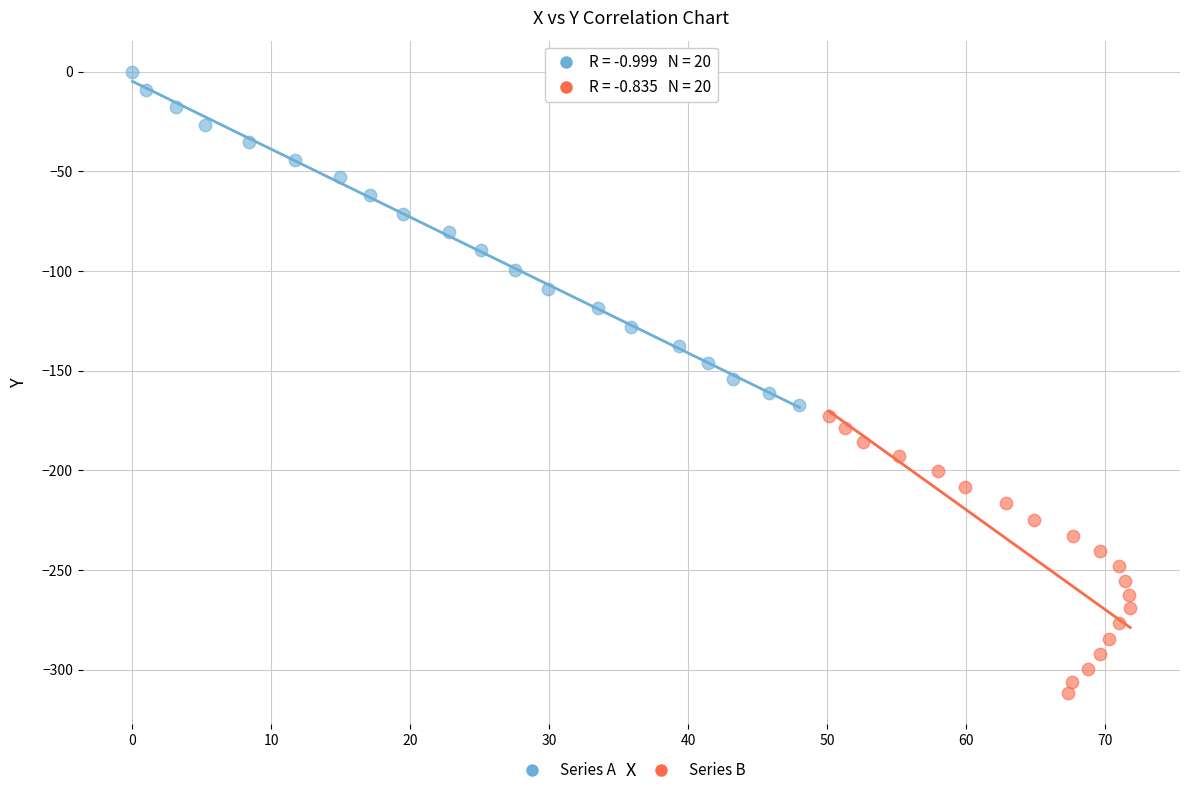

Which series reaches the minimum Y coordinate?

Series B